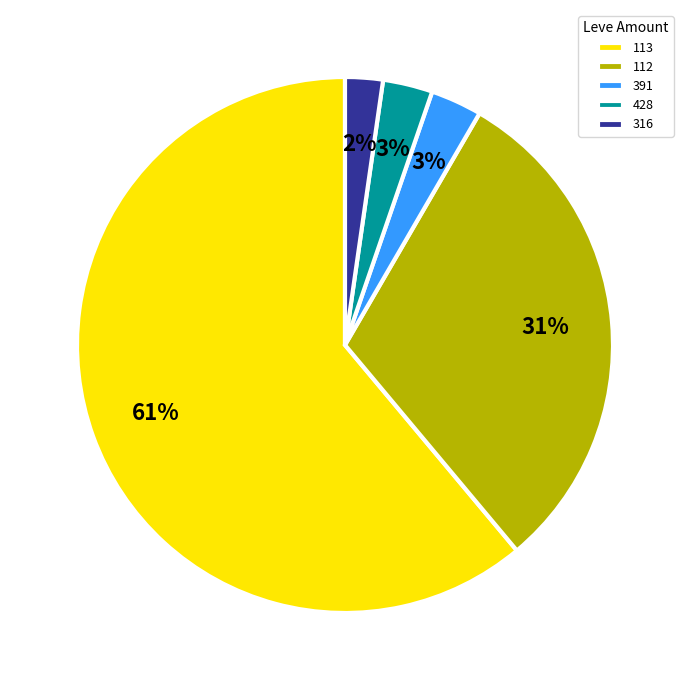

To the nearest percent, what is the combined percentage of 112 and 428?

34%